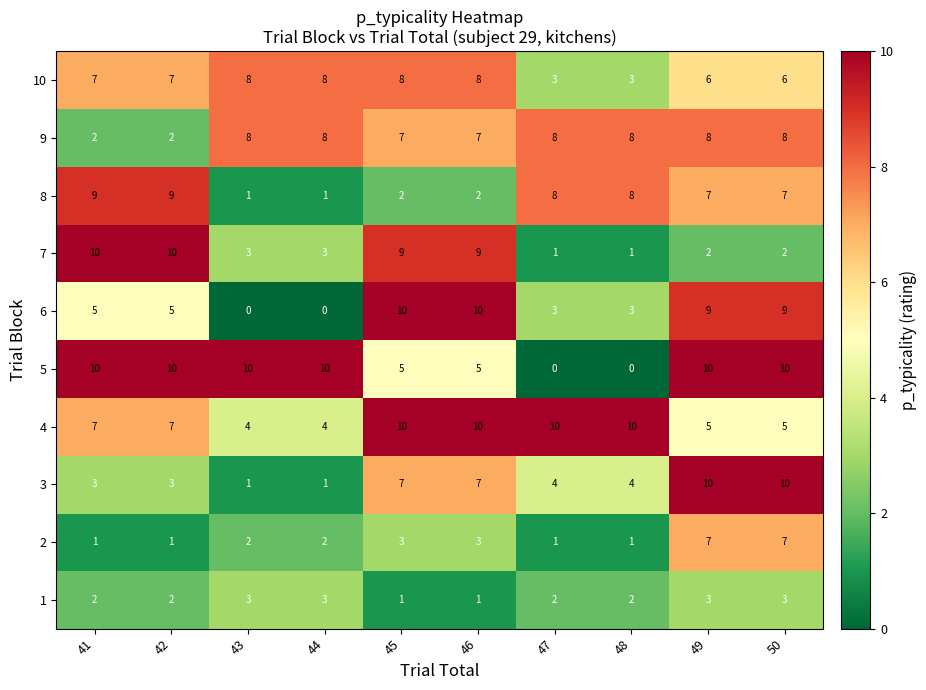

What is the difference between the second highest and second lowest values in the 7 series?

9